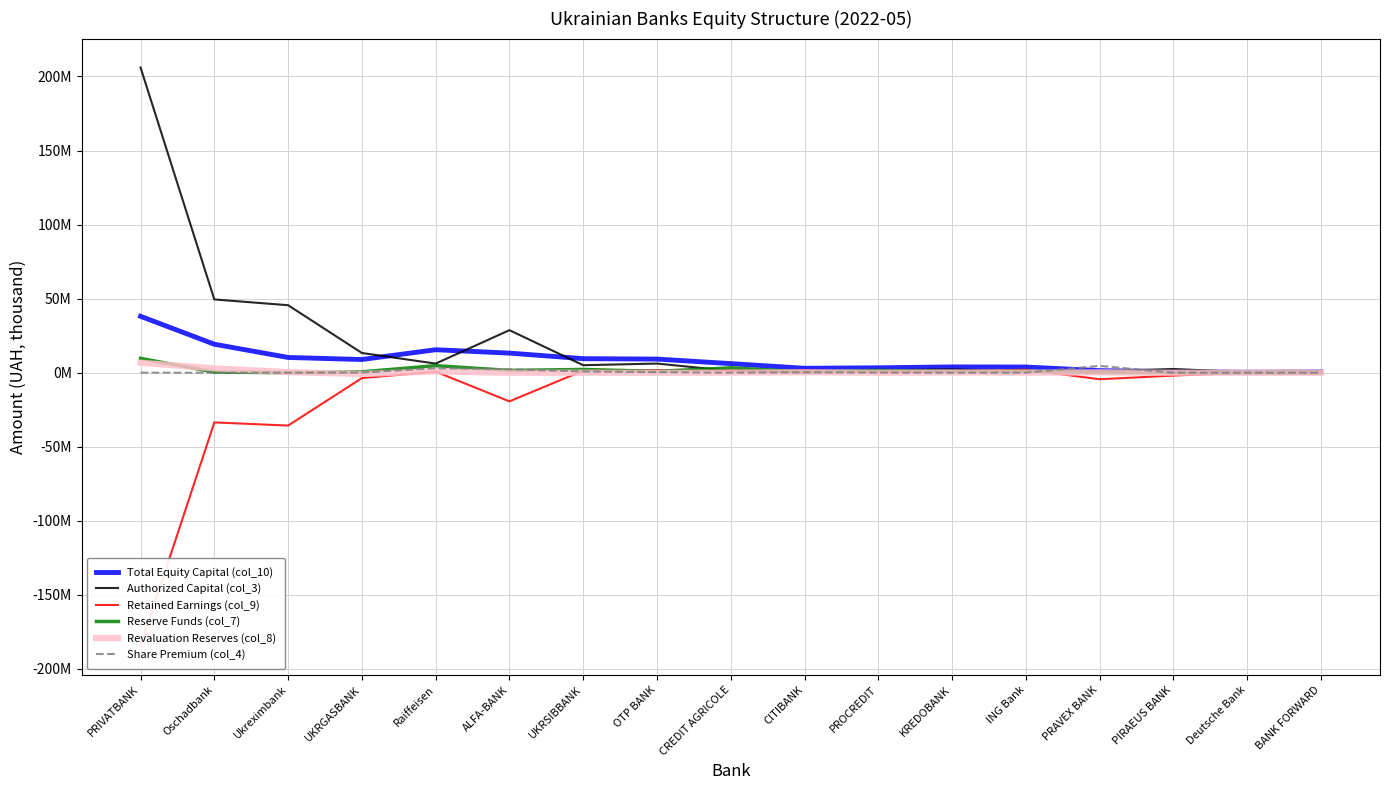

At how many categories does at least one series exceed 88565480?

1